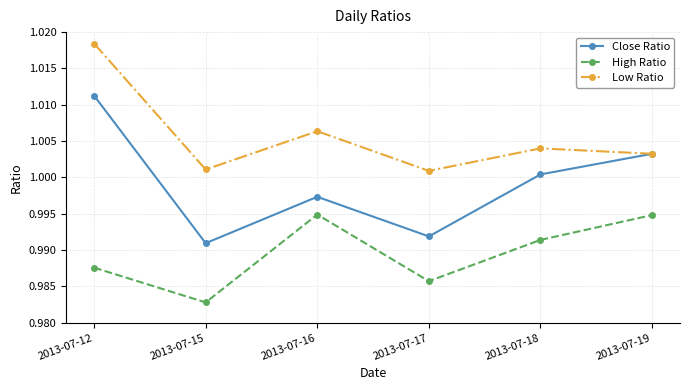

True or false: Close Ratio has a value of 0.4 at 2013-07-19.

False